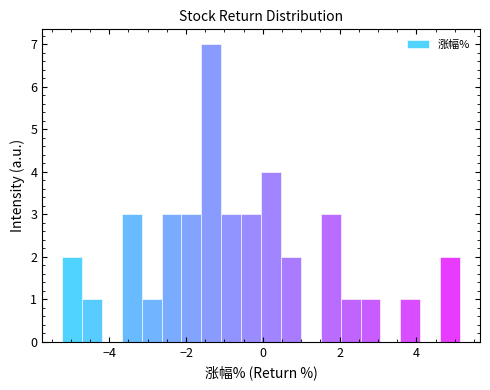

Around what value on the x-axis is the tallest bar? Give the approximate position of its centre, as read against the axis.

-1.4